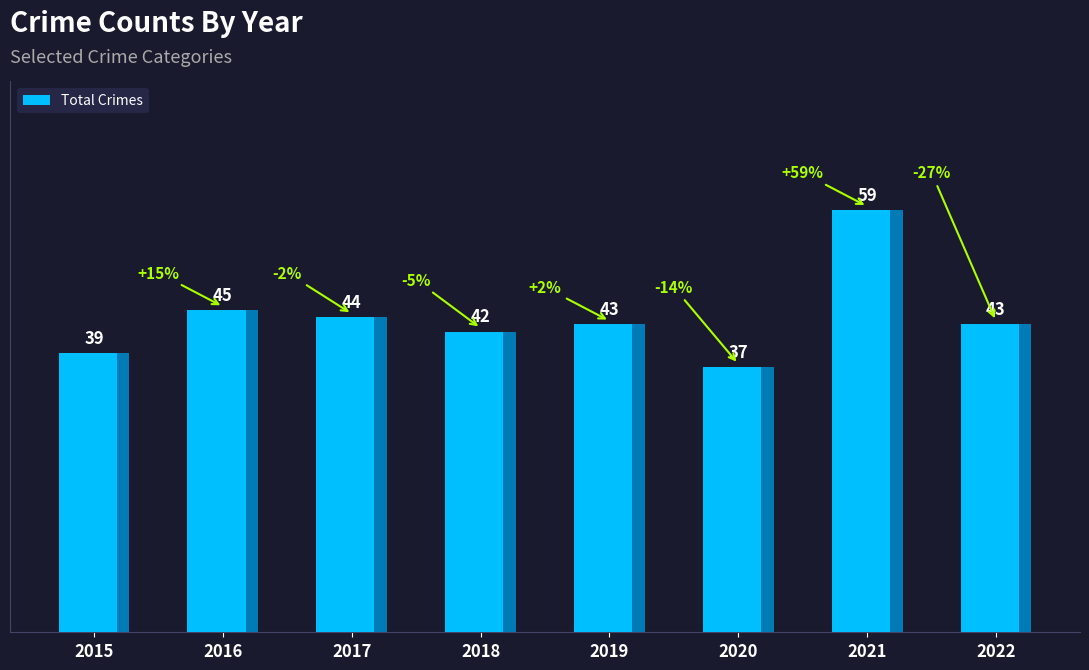

The value at 2019 is 43. True or false?

True